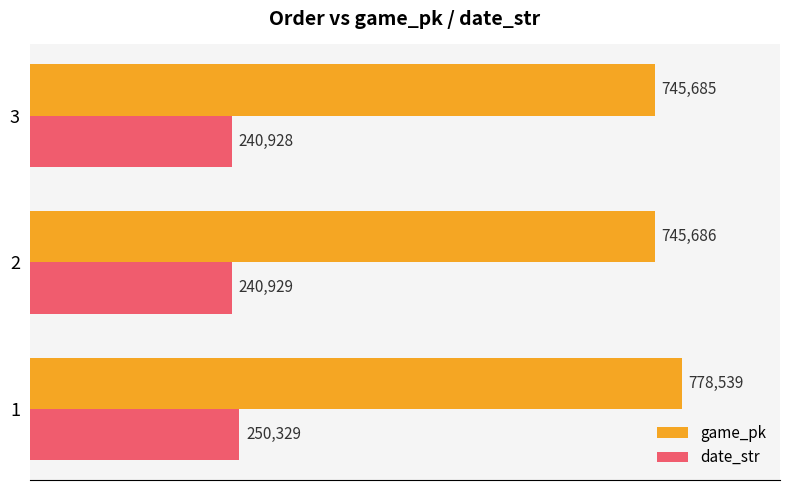

The date_str series shows 250329 at 1. True or false?

True